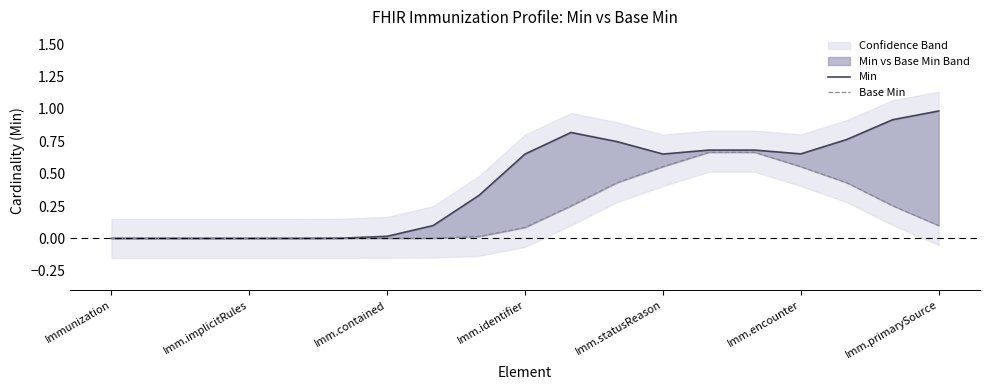

At how many categories does at least one series exceed 0?

15